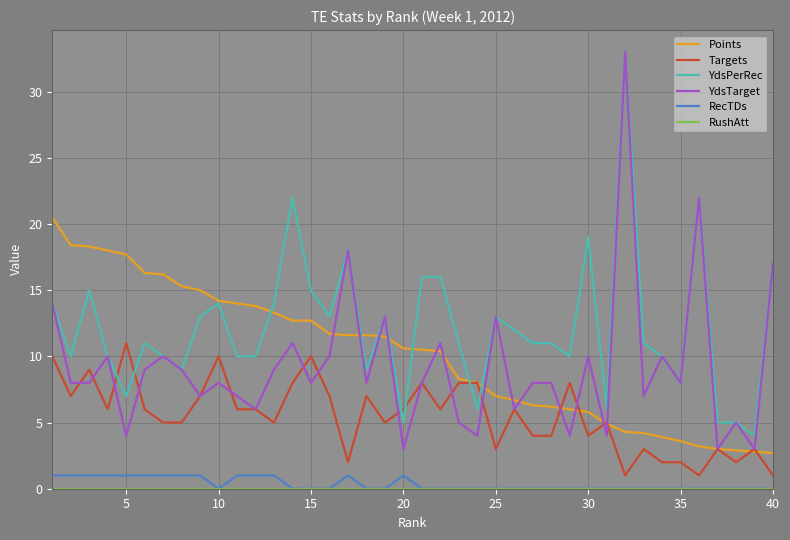

True or false: RecTDs and YdsTarget cross at least once.

False